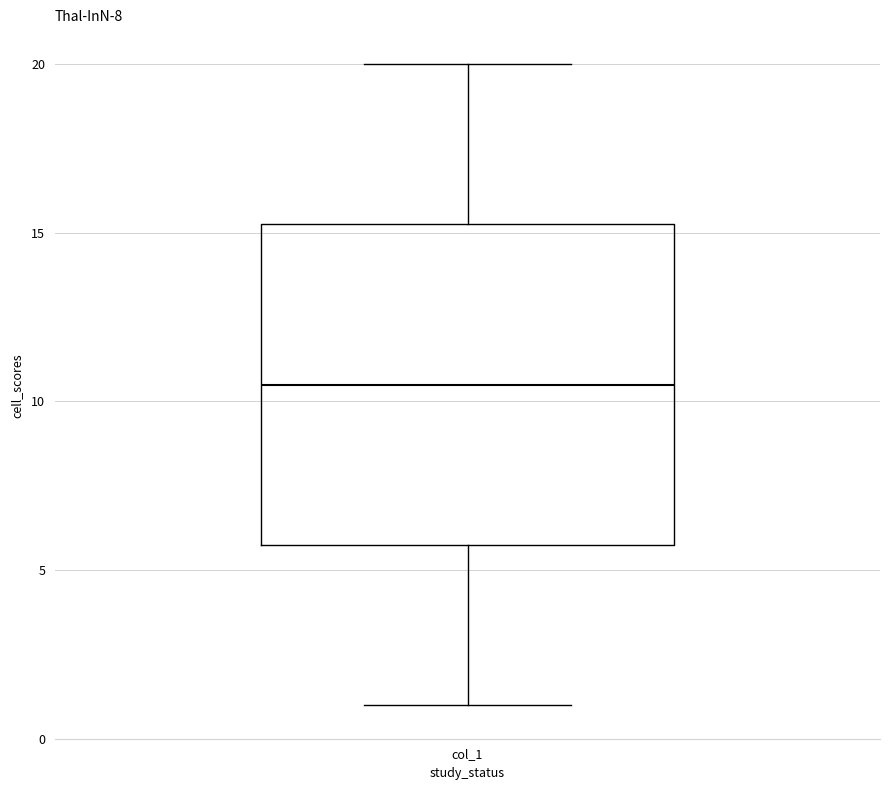

Where is the lower edge of the box for col_1 on the y-axis? The values are not printed on the chart, so give them approximately, as read against the axis.

6.0